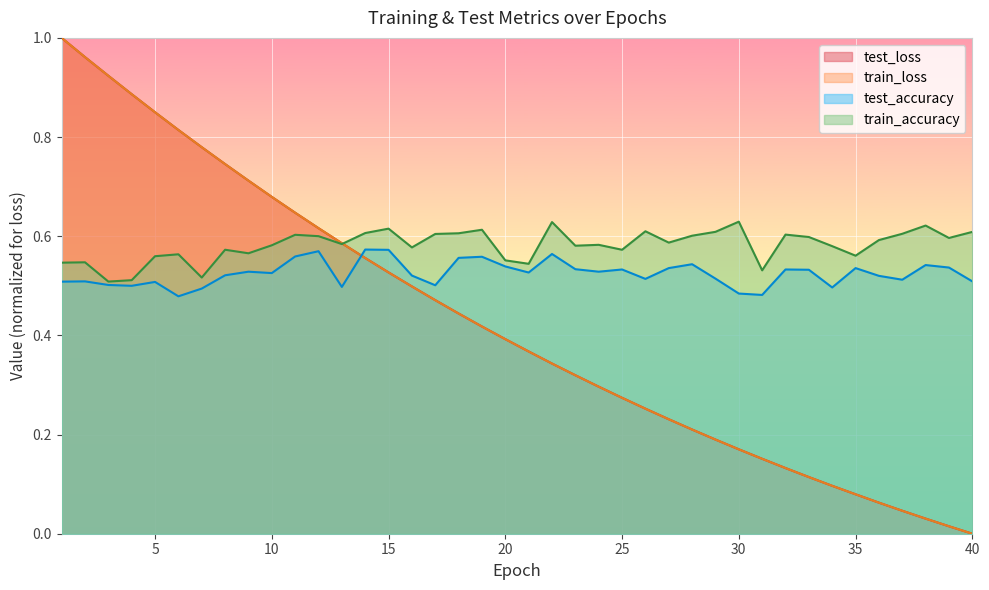

Is the value of train_accuracy at 24 greater than the value of train_loss at 2?

No